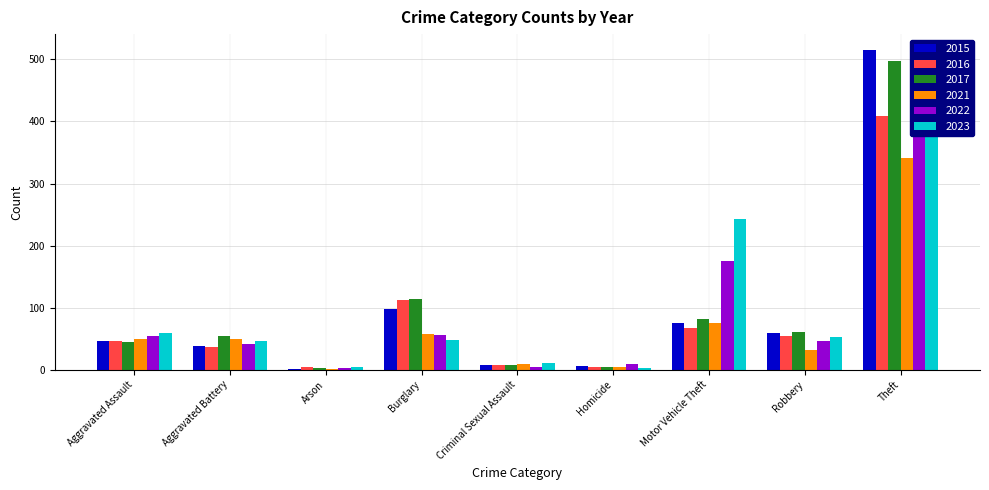

What is the difference between the second highest and minimum values in the 2023 series?

241